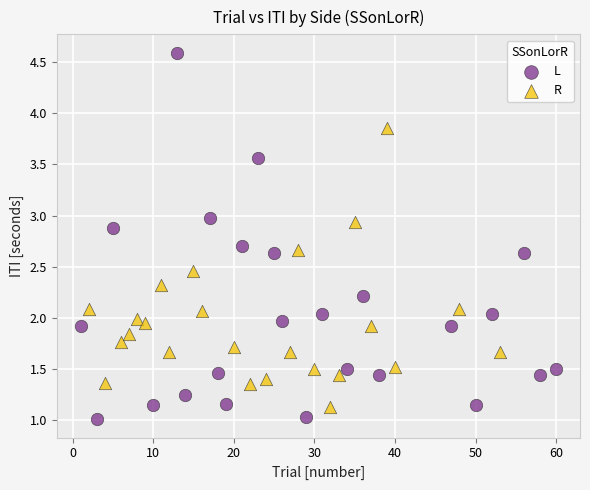

Which series has the widest spread of Y values?

L